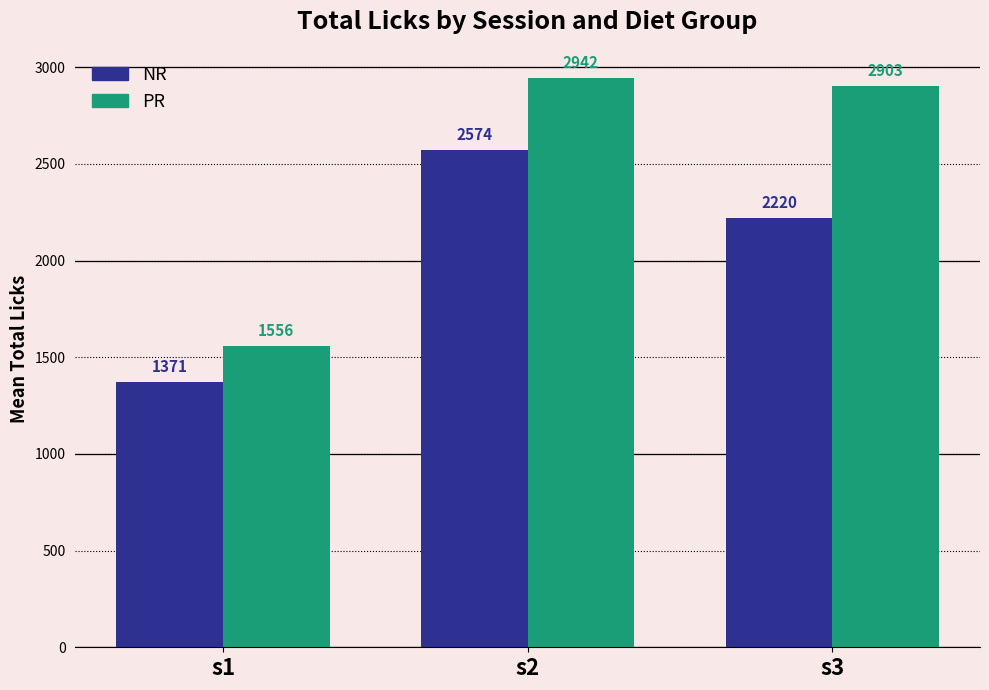

Where is PR nearest to the value 2249?

s3